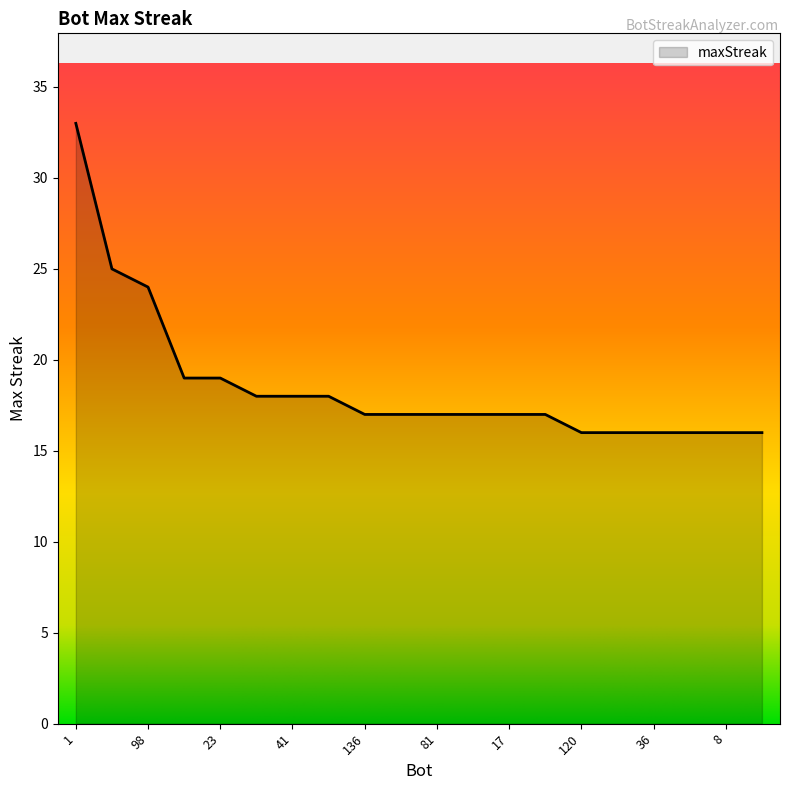

What is the greatest value displayed?

33